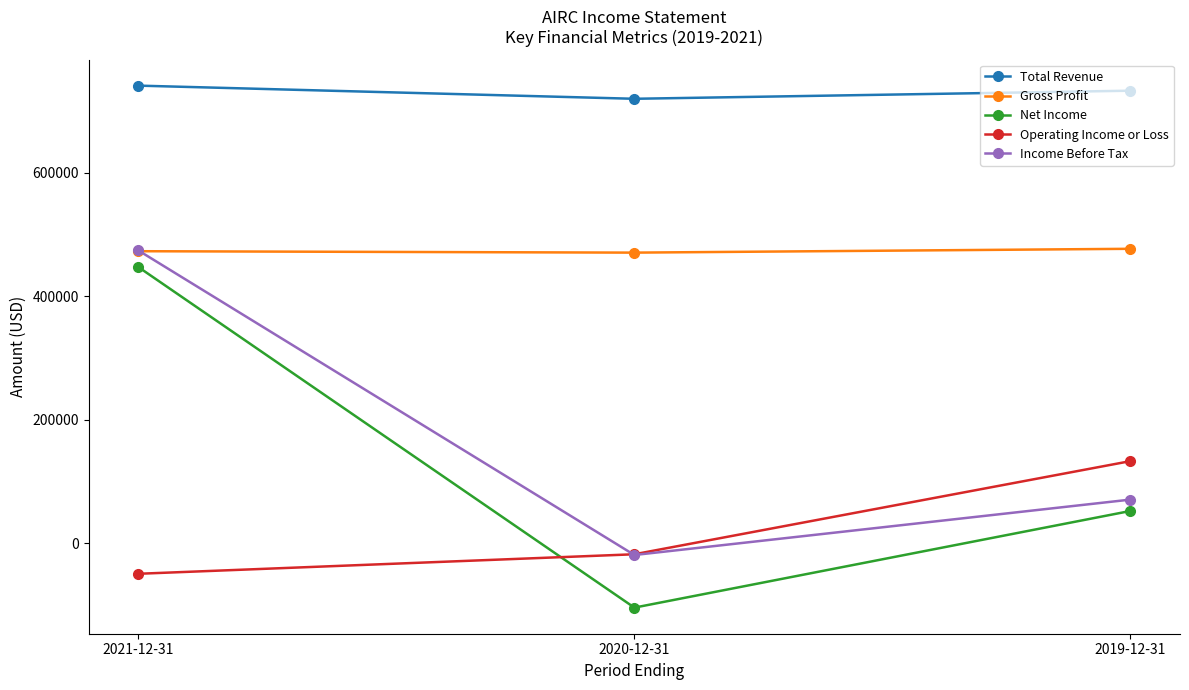

At how many categories does at least one series exceed 422664?

3